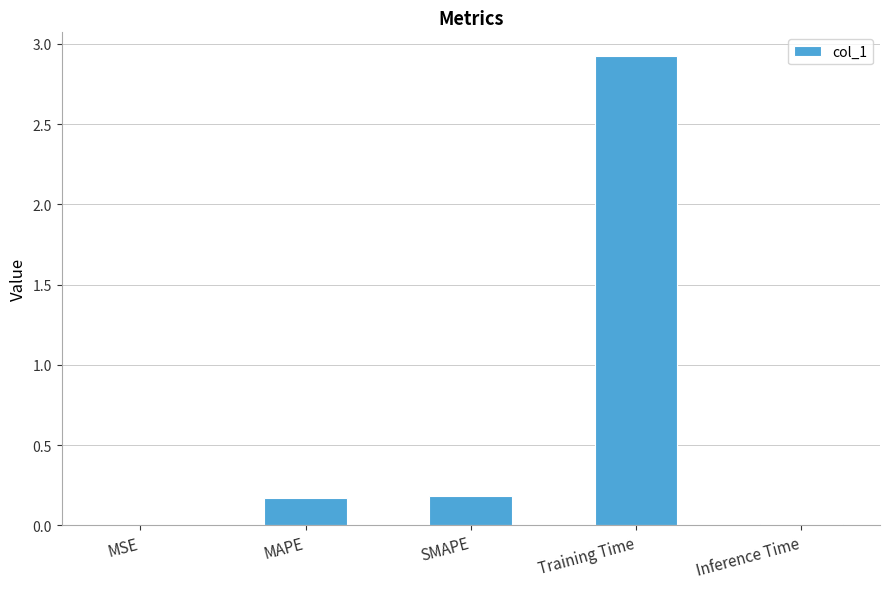

What is the greatest value displayed?

2.9